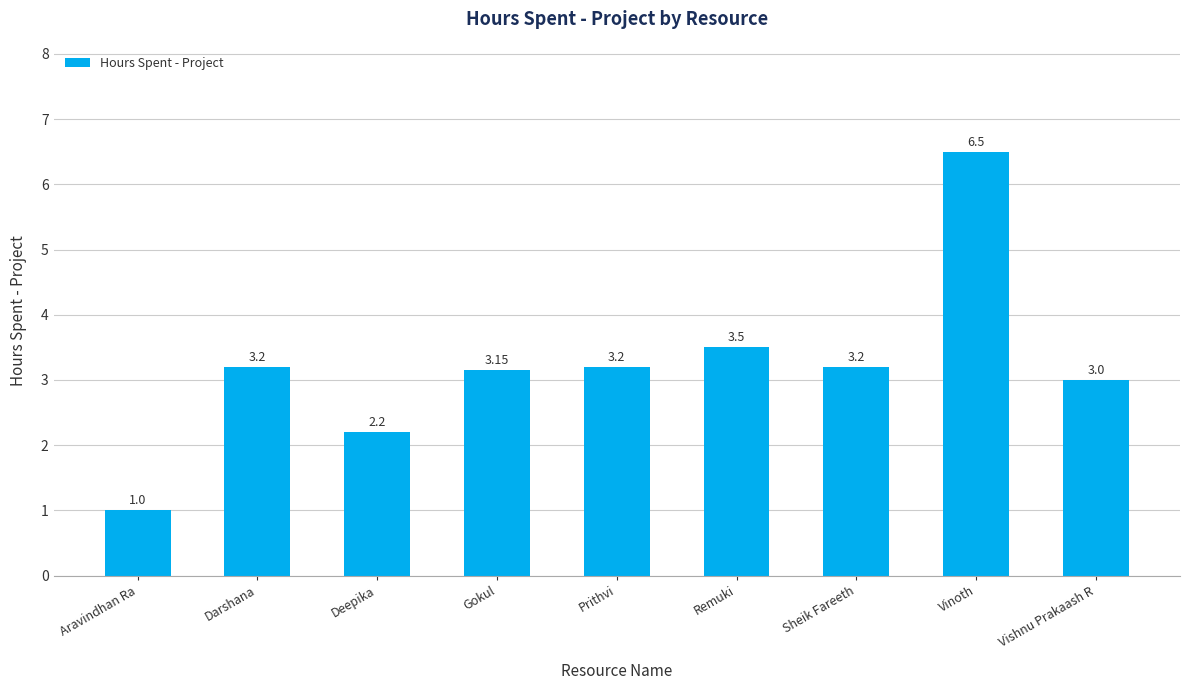

What value does the data have at Prithvi?

3.2